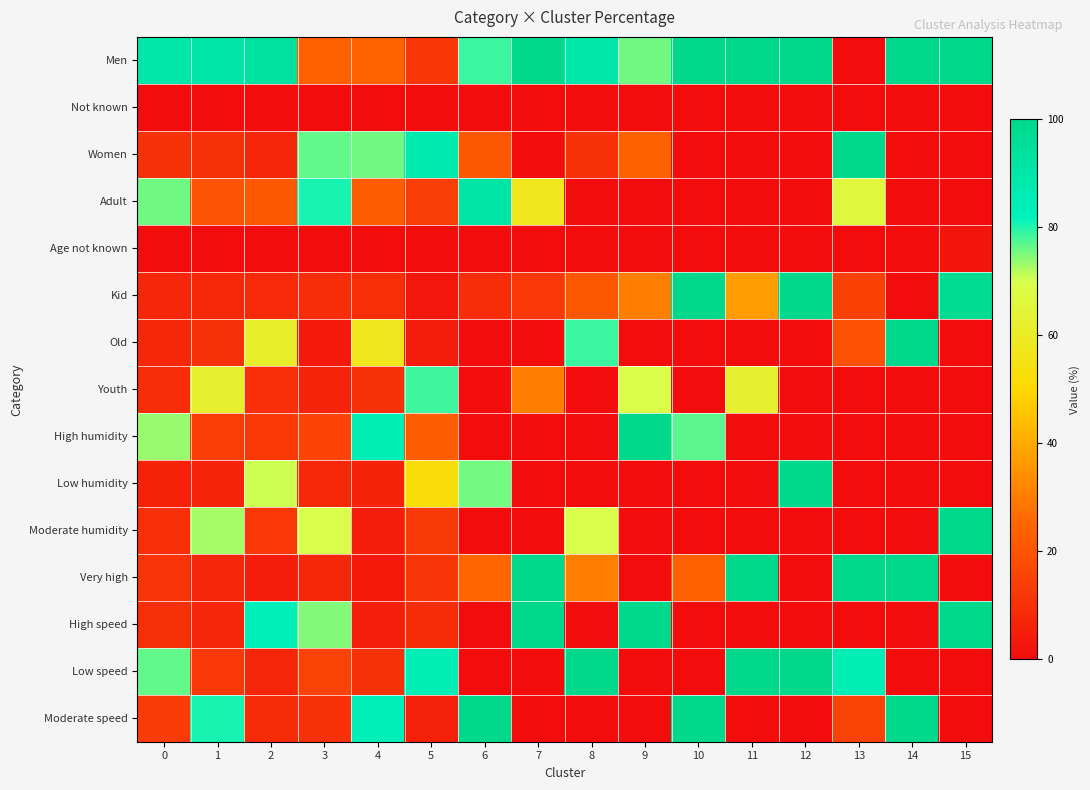

Which series has the widest spread of values?

row_0